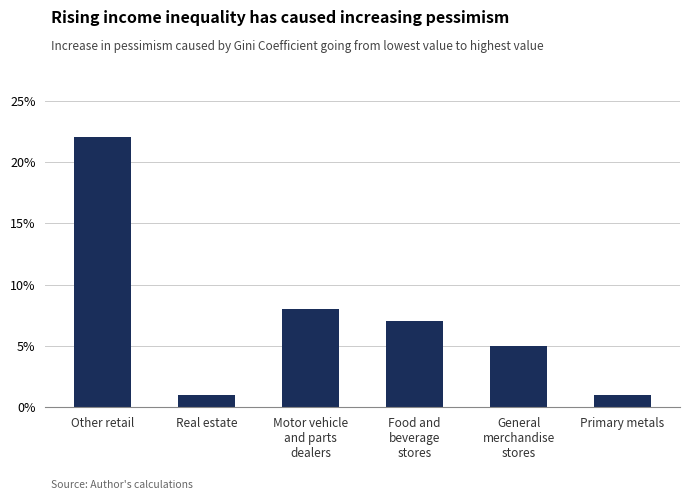

What is the label of the 5th bar from the left?

General
merchandise
stores